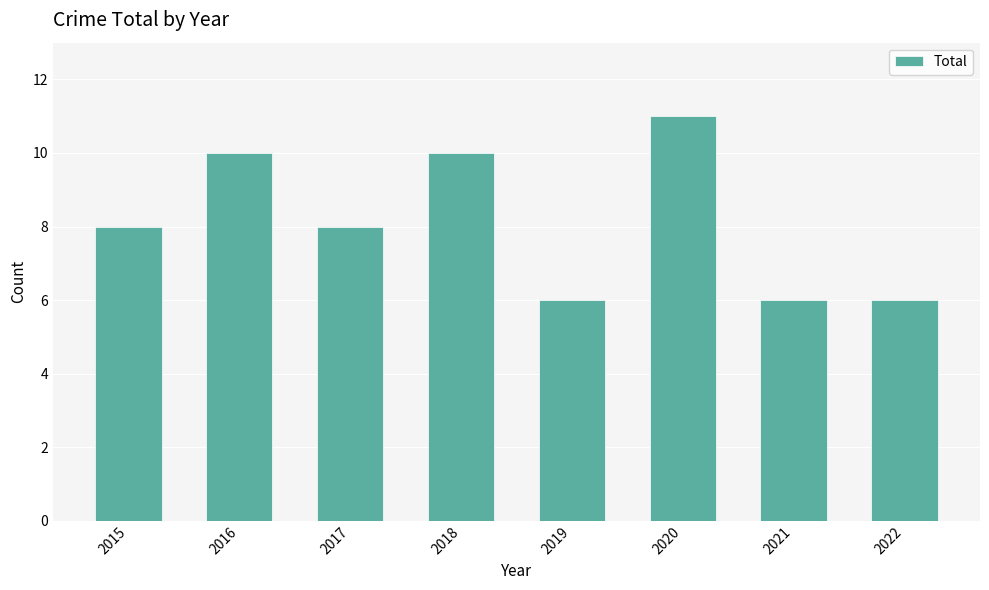

What is the ratio of the value at 2017 to the value at 2020?

0.7